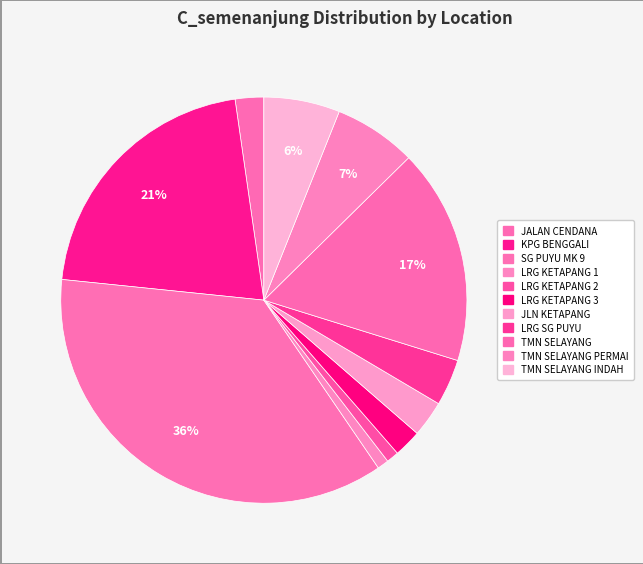

How many slices are in this pie chart?

11